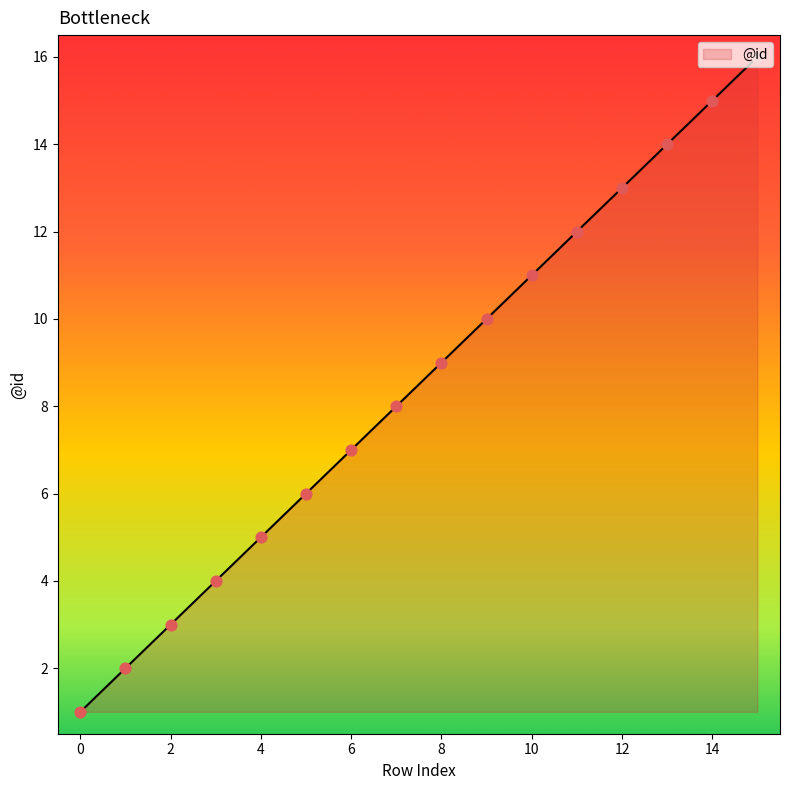

What is the difference between the maximum and minimum values?

15